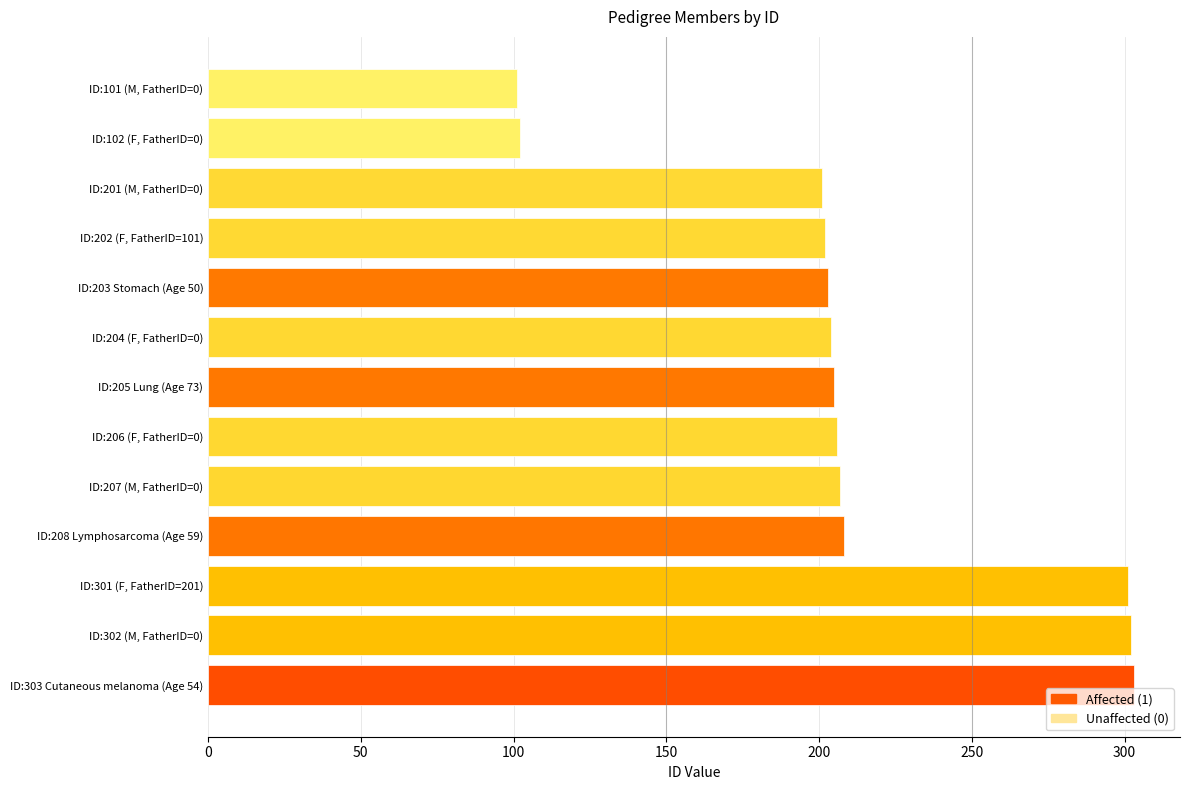

How many bars are there in total?

13